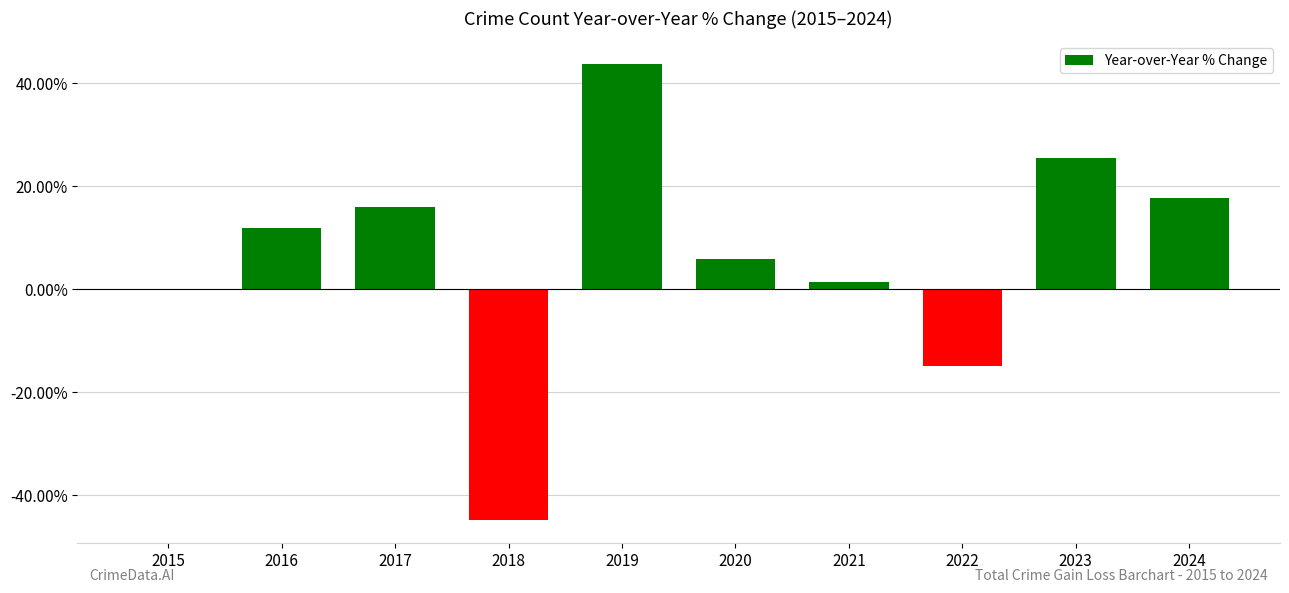

How many series are shown in this chart?

1